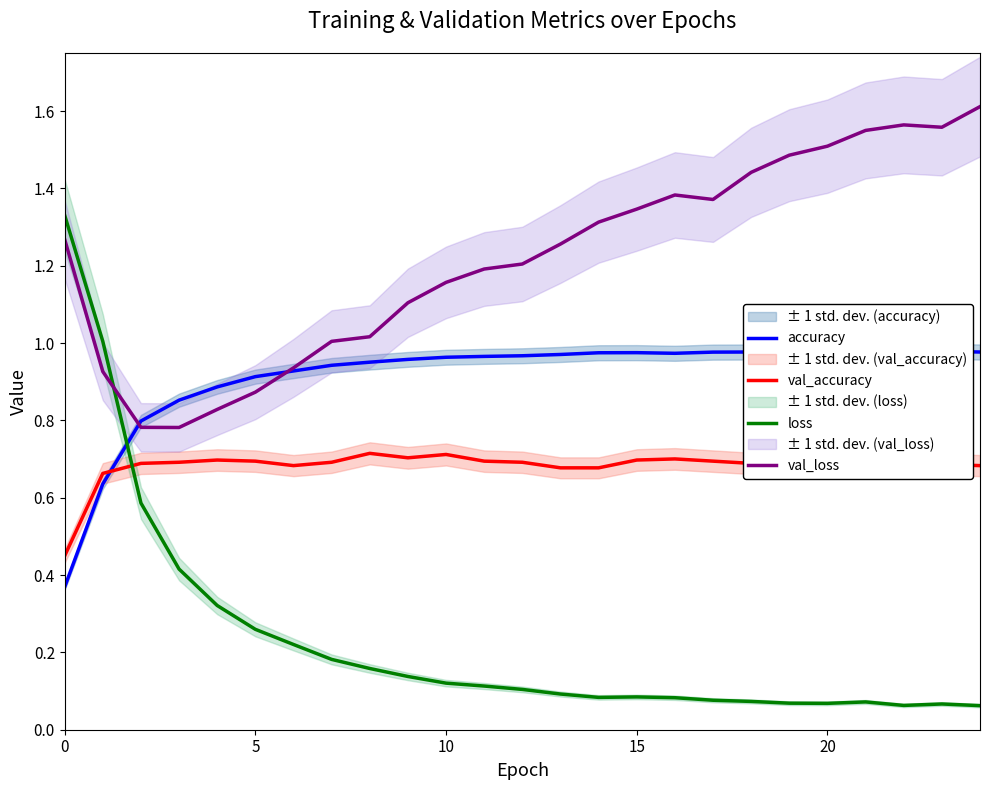

What is the smallest value displayed?

0.1